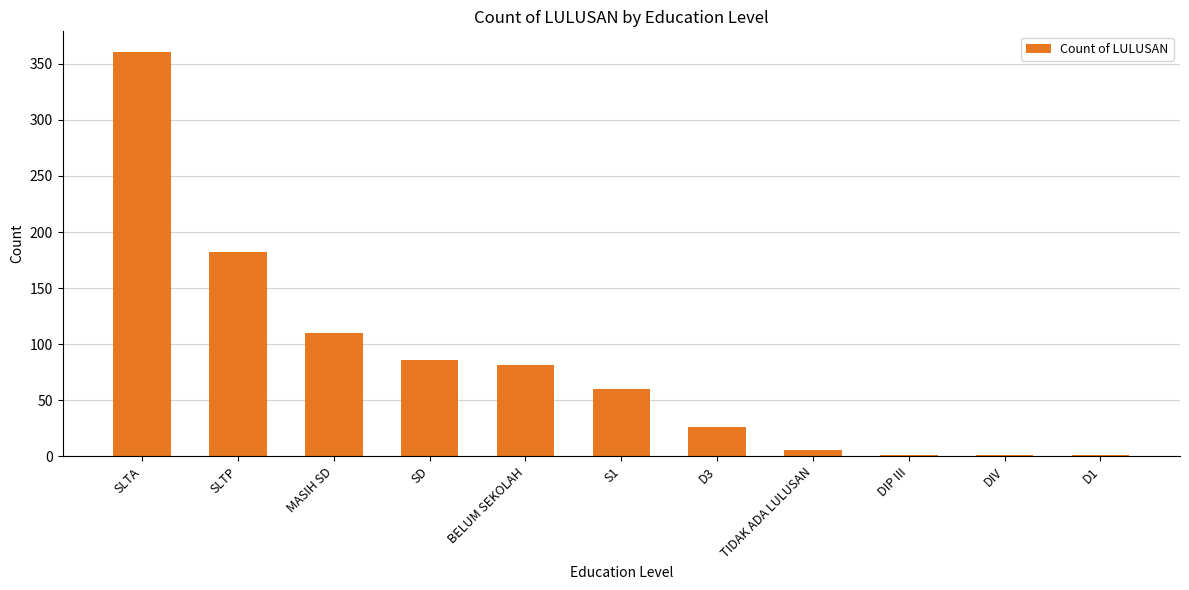

What is the average value?

83